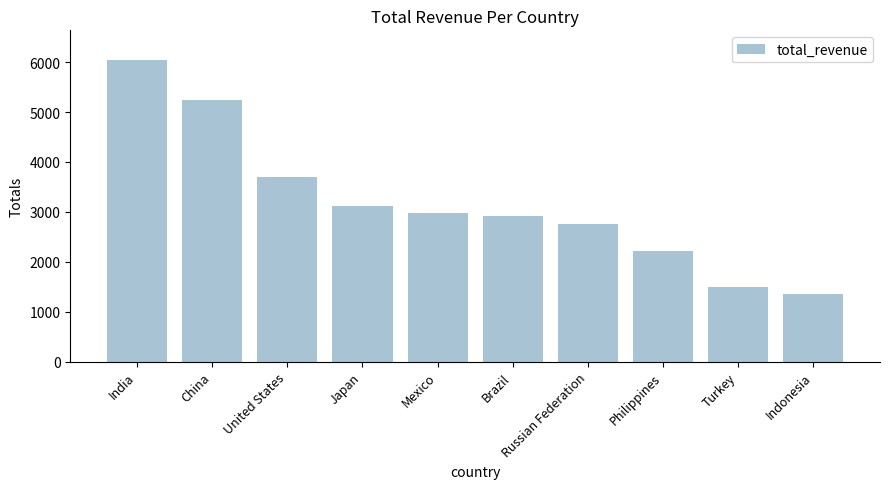

Rank the categories by value from lowest to highest.

Indonesia, Turkey, Philippines, Russian Federation, Brazil, Mexico, Japan, United States, China, India